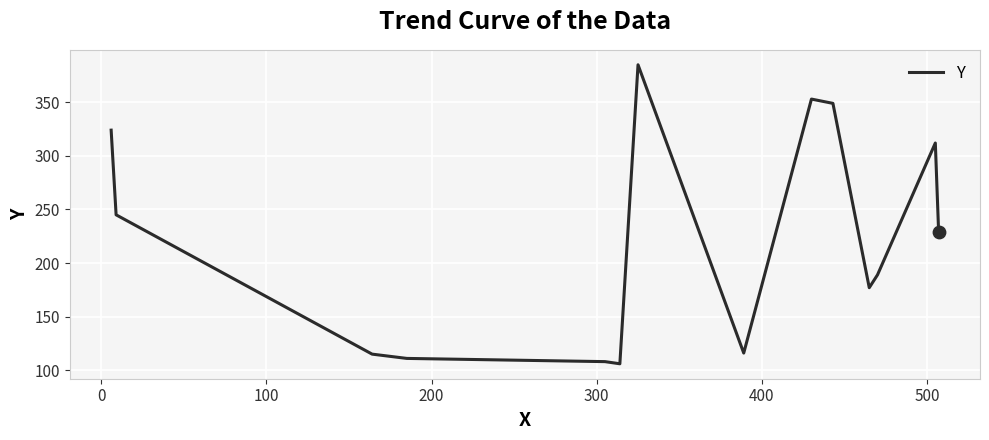

What is the maximum value shown in the chart?

385